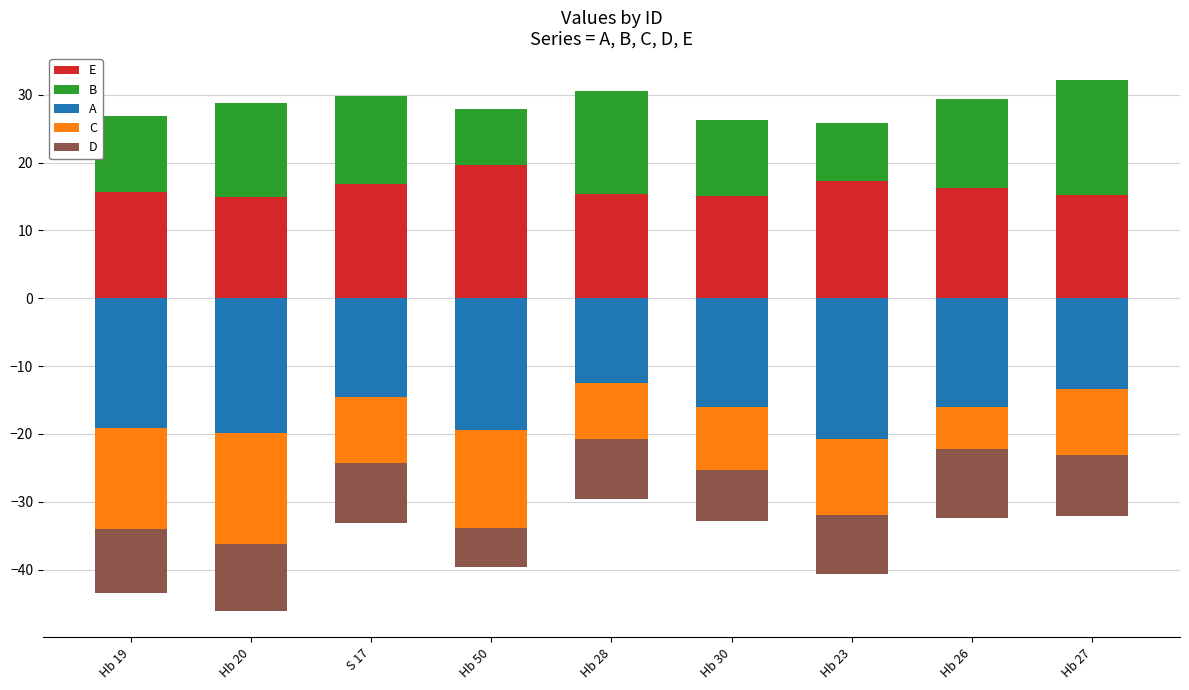

Reading left to right, extract all data points from this chart.

E: Hb 19=15.6	Hb 20=14.9	S 17=16.9	Hb 50=19.6	Hb 28=15.3	Hb 30=15.0	Hb 23=17.2	Hb 26=16.2	Hb 27=15.2
B: Hb 19=11.2	Hb 20=13.8	S 17=12.9	Hb 50=8.3	Hb 28=15.2	Hb 30=11.2	Hb 23=8.6	Hb 26=13.2	Hb 27=17.0
A: Hb 19=-19.2	Hb 20=-19.9	S 17=-14.5	Hb 50=-19.3	Hb 28=-12.5	Hb 30=-16.0	Hb 23=-20.7	Hb 26=-16.0	Hb 27=-13.4
C: Hb 19=-14.8	Hb 20=-16.3	S 17=-9.8	Hb 50=-14.5	Hb 28=-8.1	Hb 30=-9.4	Hb 23=-11.2	Hb 26=-6.2	Hb 27=-9.7
D: Hb 19=-9.5	Hb 20=-9.9	S 17=-8.9	Hb 50=-5.8	Hb 28=-8.9	Hb 30=-7.5	Hb 23=-8.7	Hb 26=-10.2	Hb 27=-9.0